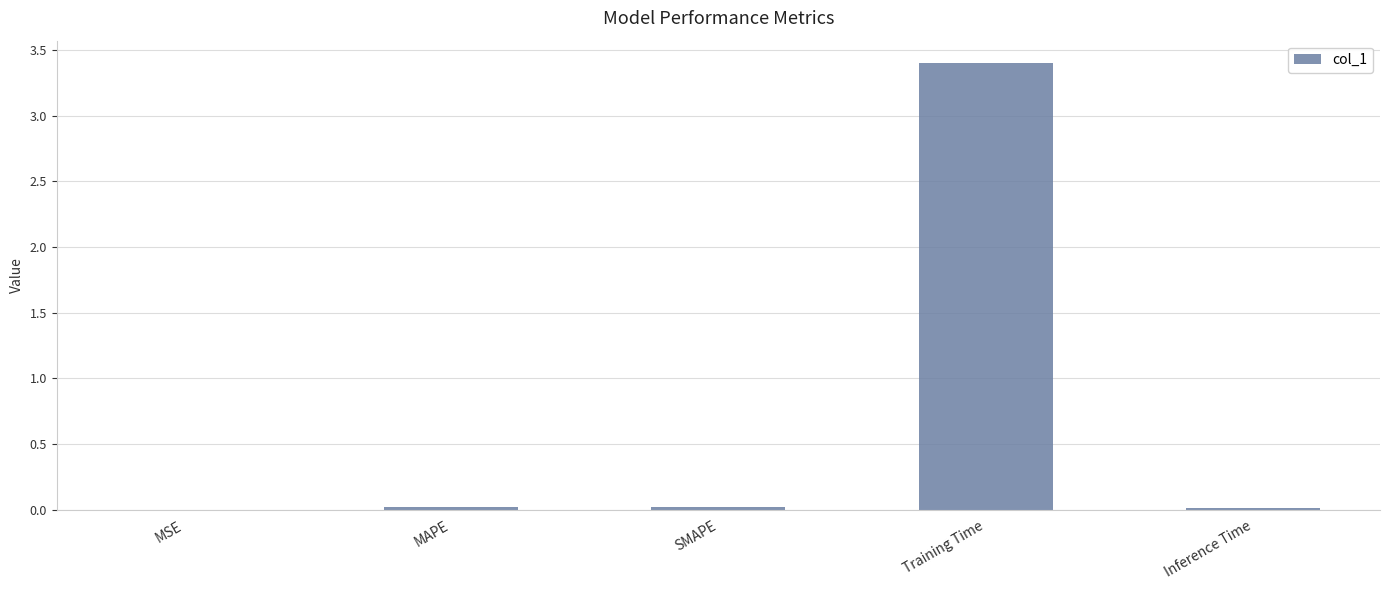

What is the change in value from SMAPE to Training Time?

+3.4